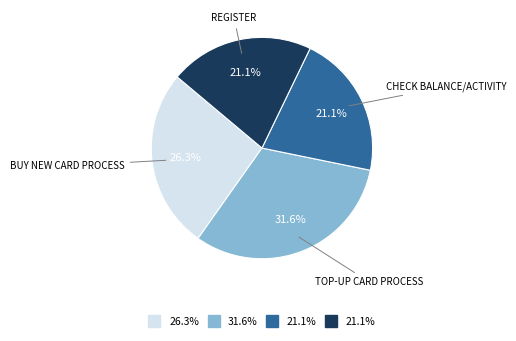

Count the number of slices in the pie.

4